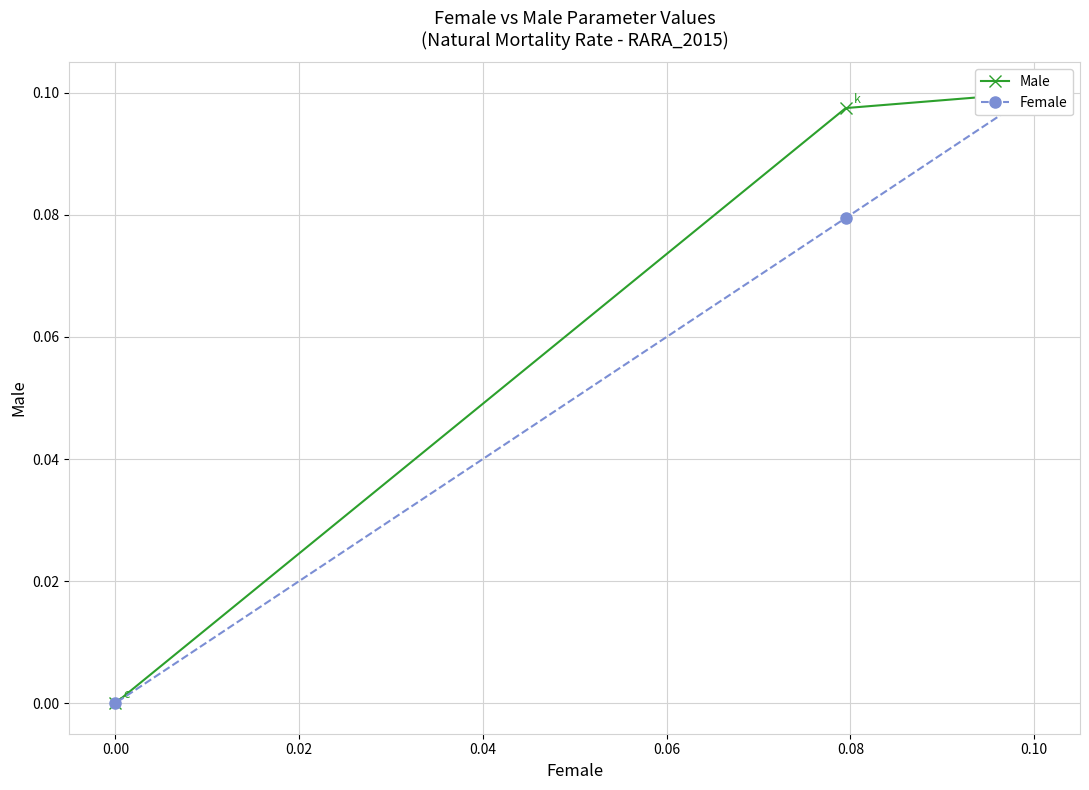

How many lines are shown in the chart?

2